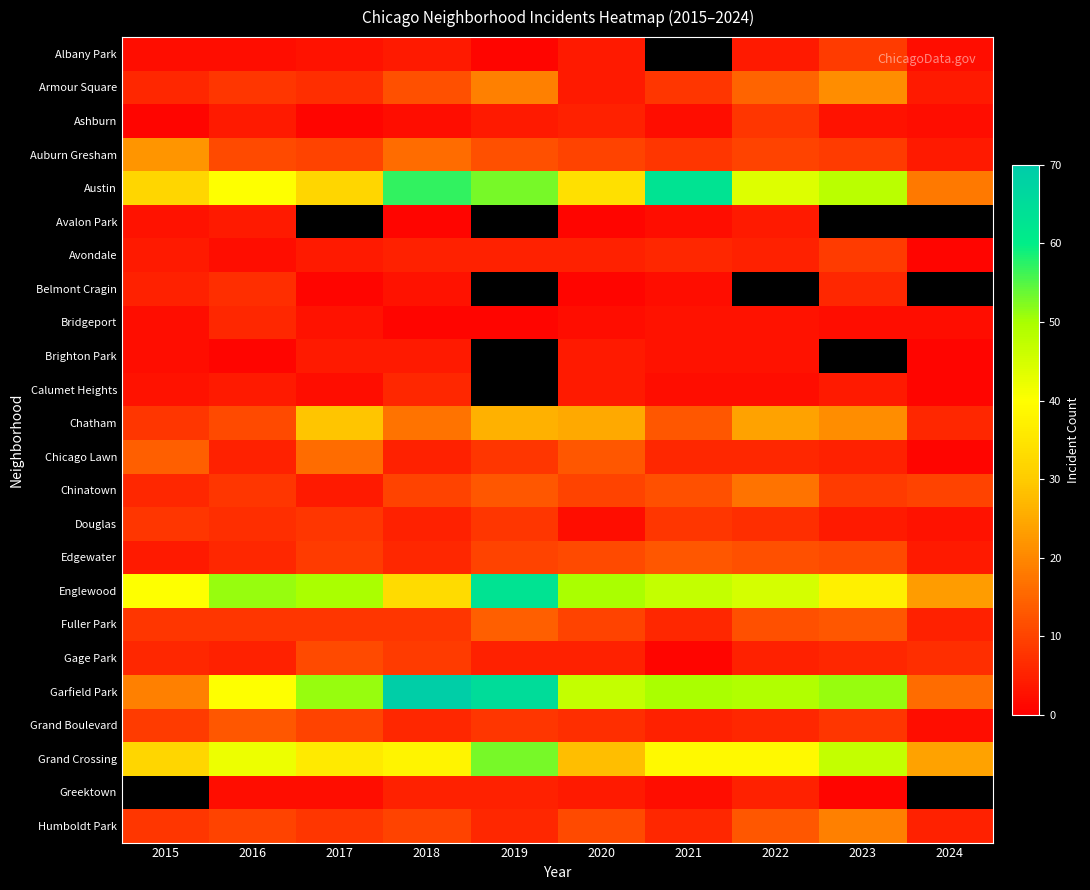

True or false: Grand Crossing has a value of 38.0 at 2018.

True